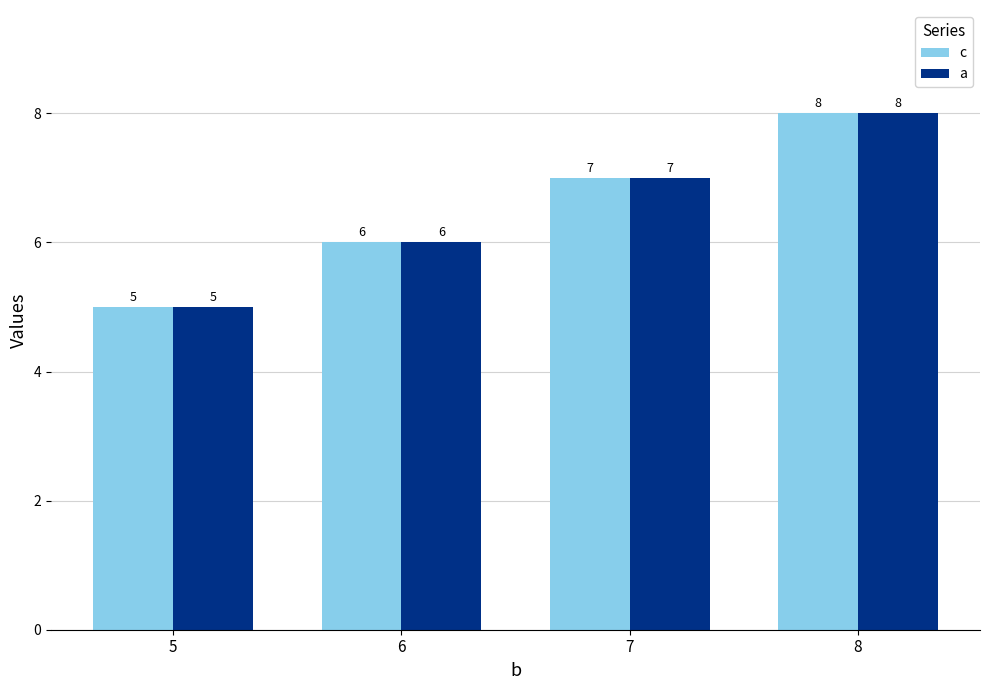

Reading right to left, list all the values displayed in this chart.

c: 8	7	6	5
a: 8	7	6	5